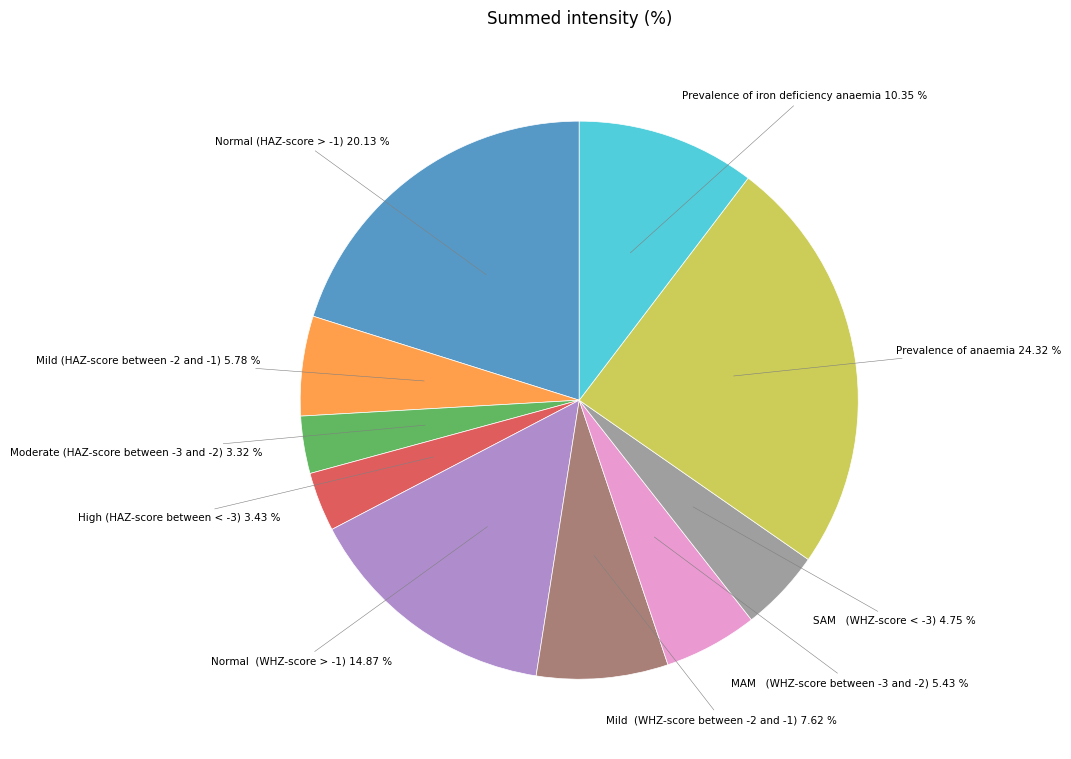

Does any single category account for the majority?

No